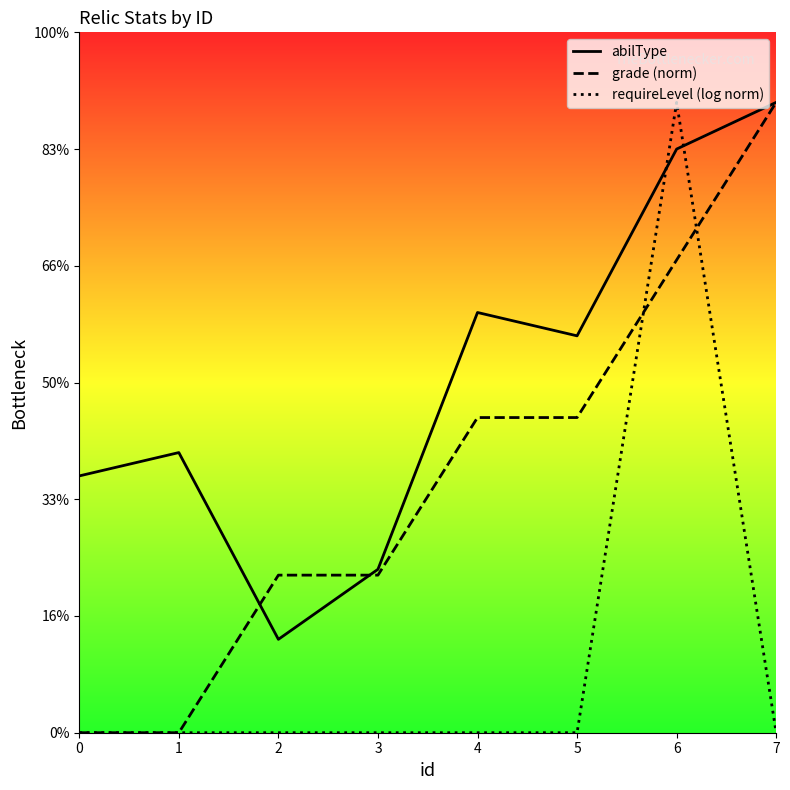

Is this an area chart (filled region under the line)?

No